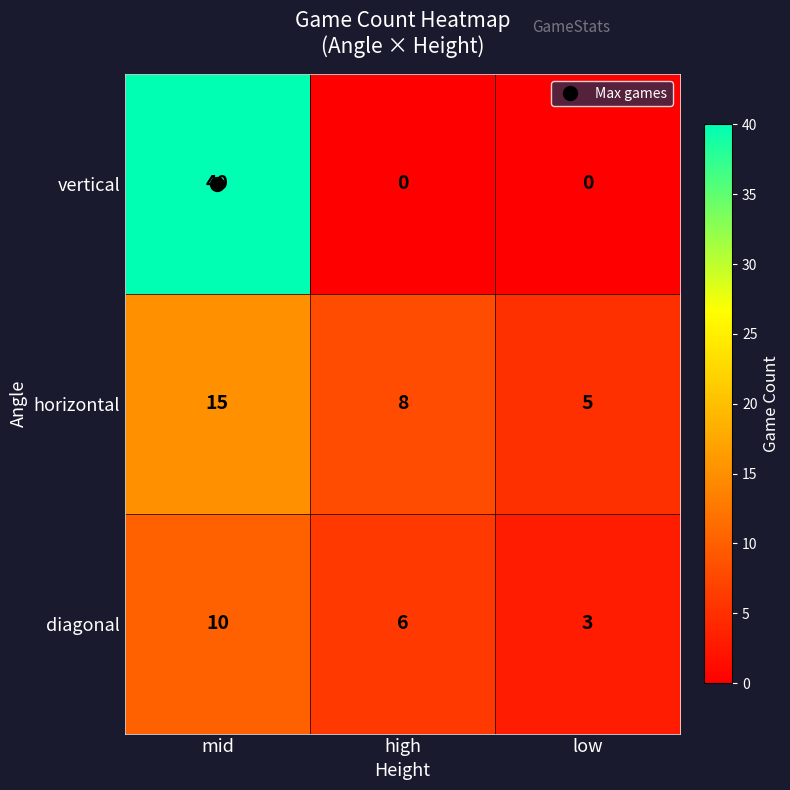

At which label does diagonal first exceed 6?

mid